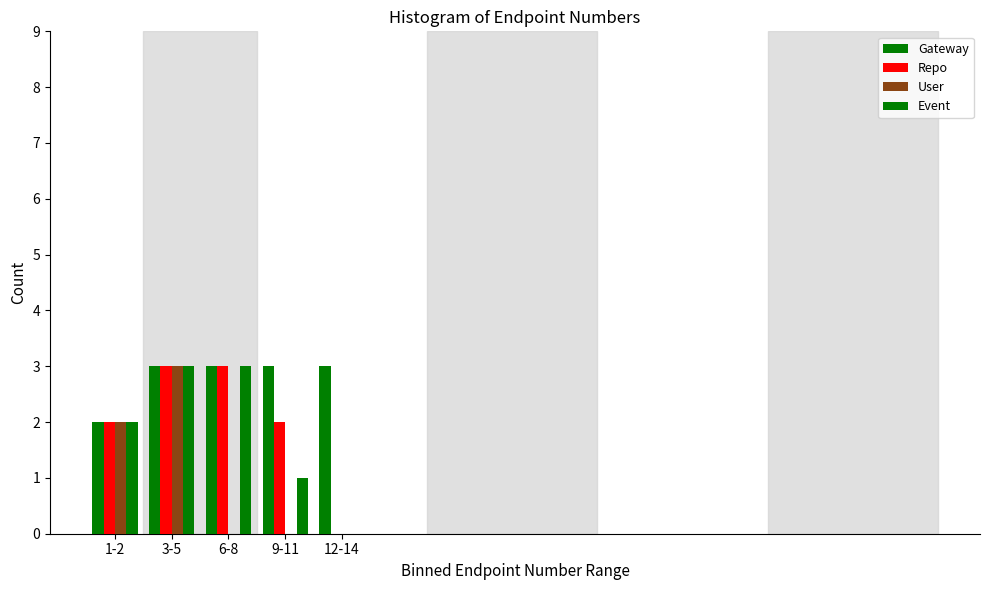

How many groups of bars are there?

5